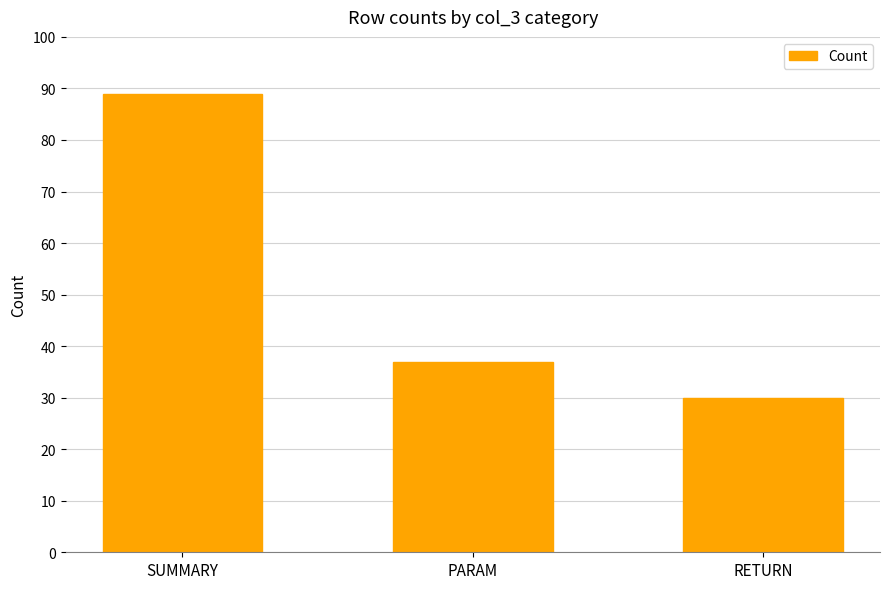

What is the sum of all values?

156